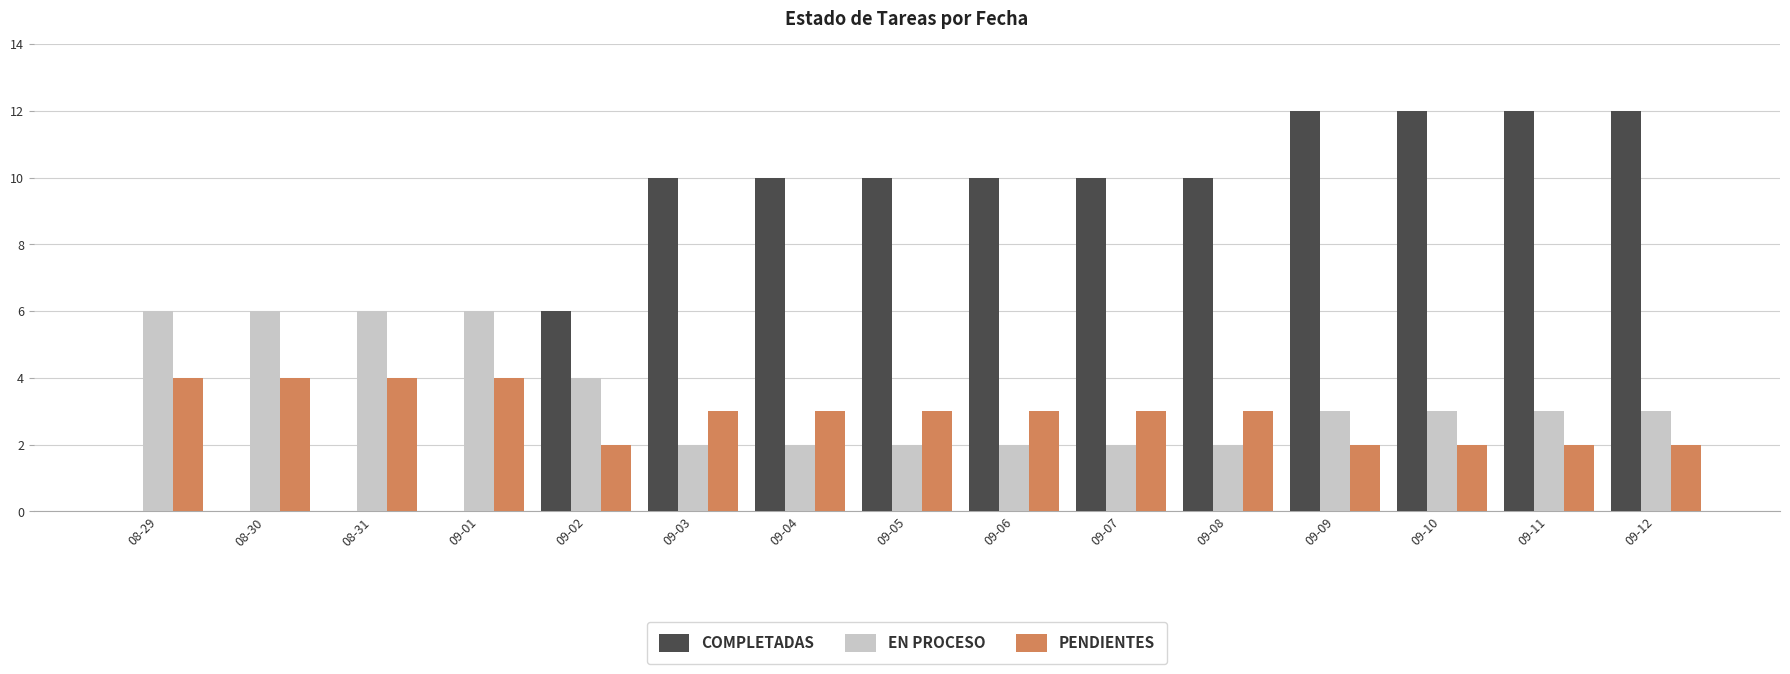

What is the sum of all COMPLETADAS values?

114